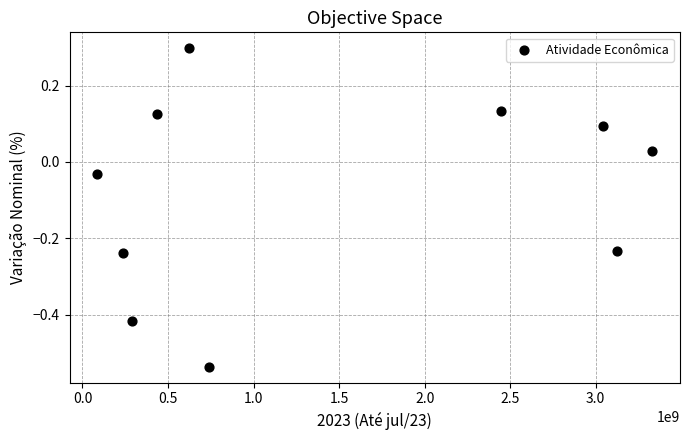

What is the range of X values (max minus min)?

3243039042.8